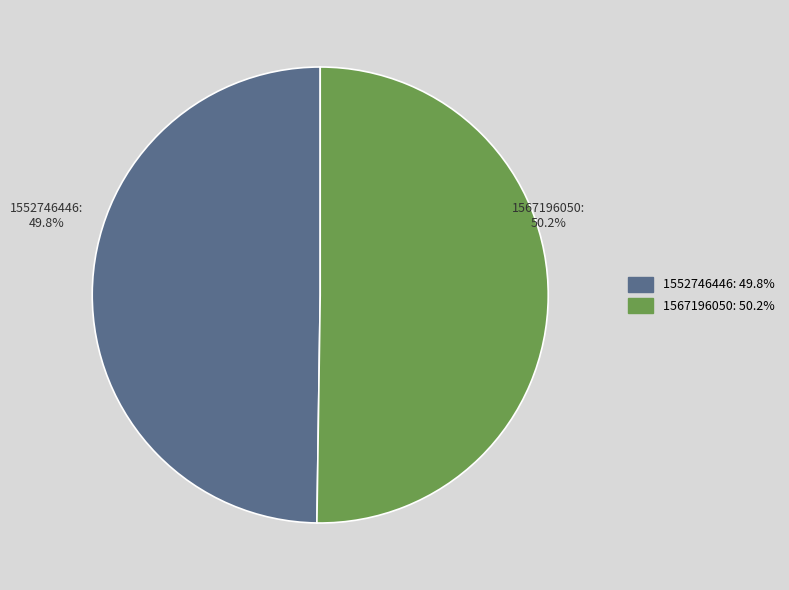

Rank the categories by value from highest to lowest.

1567196050, 1552746446